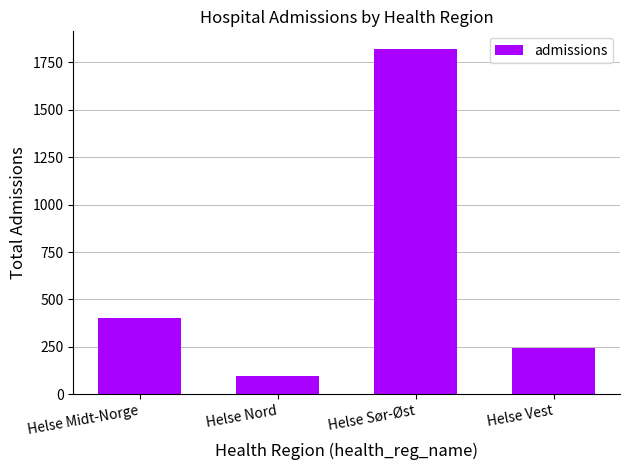

At which label is the value closest to 960?

Helse Midt-Norge